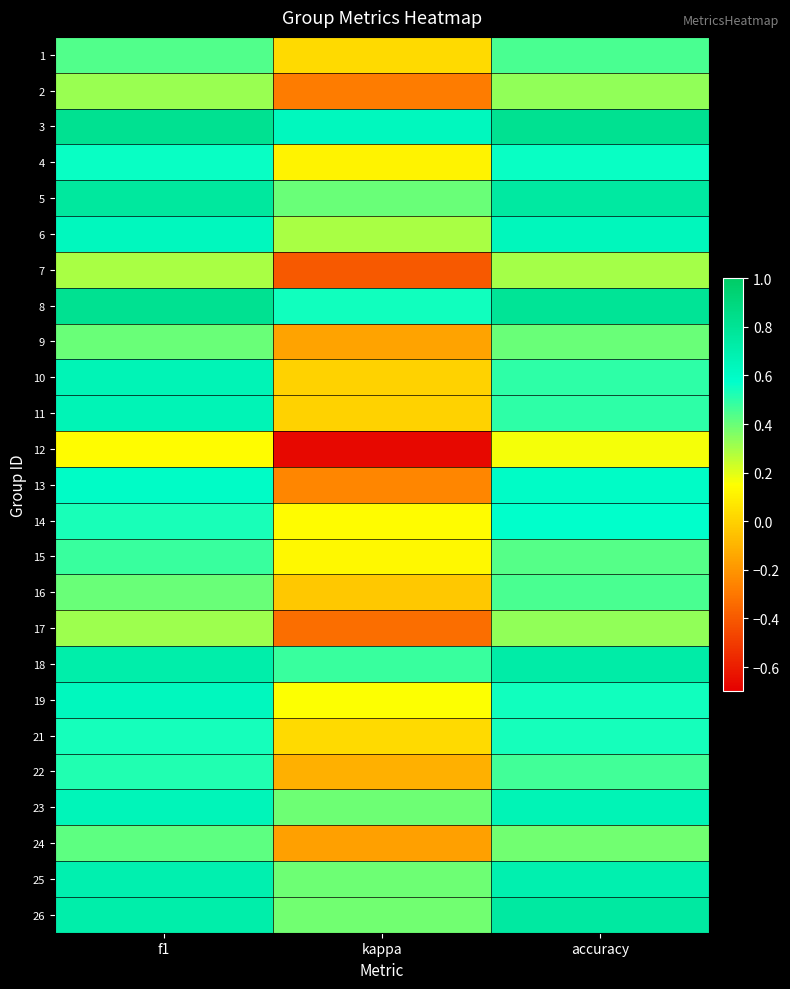

What is the minimum value shown in the chart?

-0.7